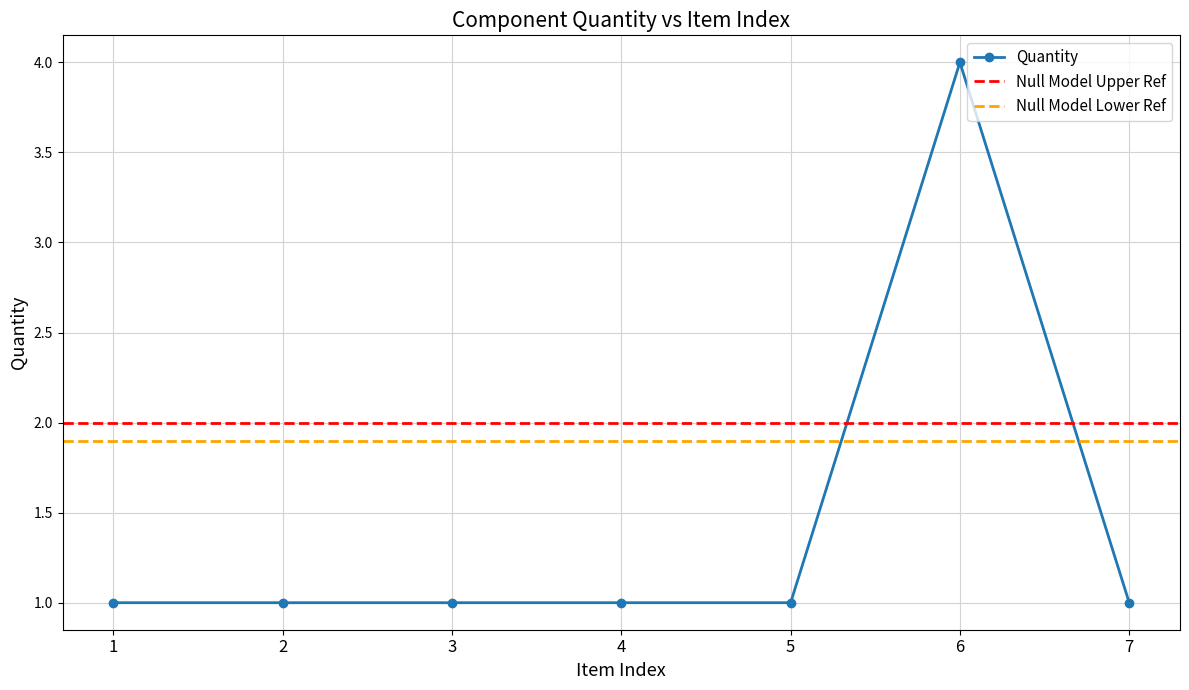

Is it true that Quantity equals 1 at 2?

True